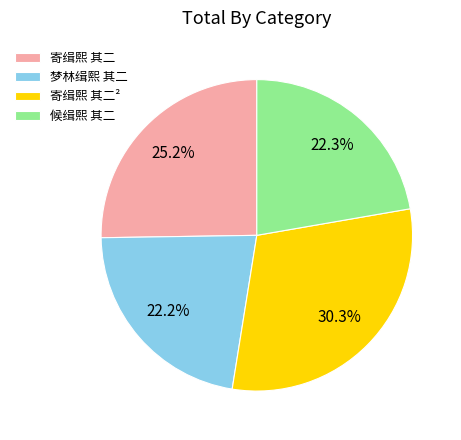

What percentage is NOT represented by 寄缉熙 其二²?

69.7%